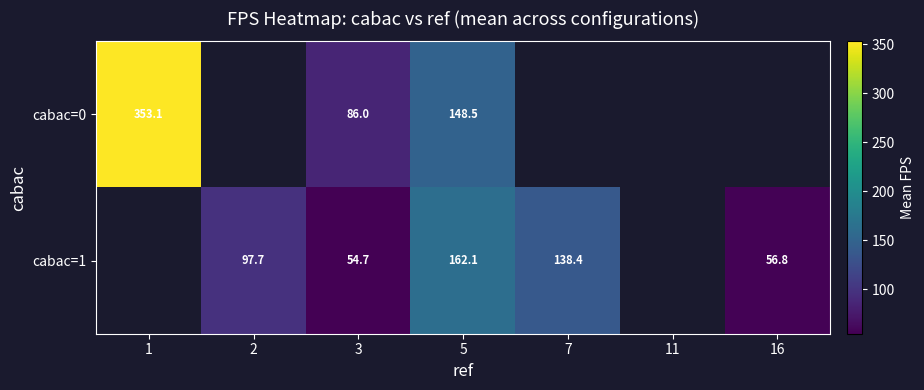

How many categories are shown in the chart?

7